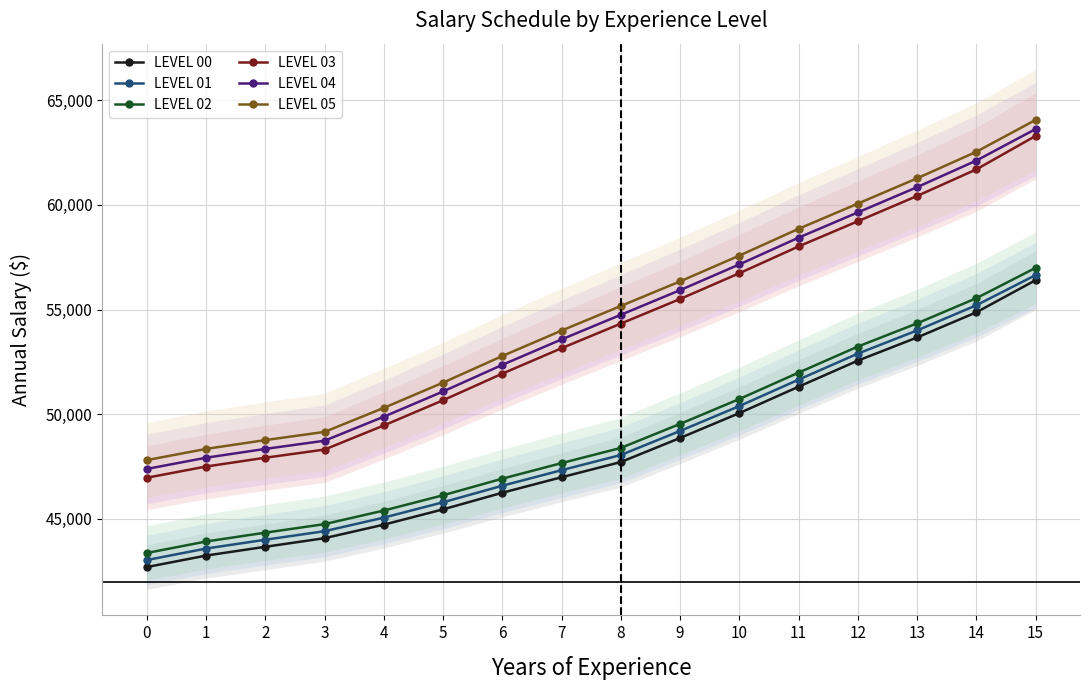

True or false: LEVEL 03 and LEVEL 01 intersect in this chart.

False